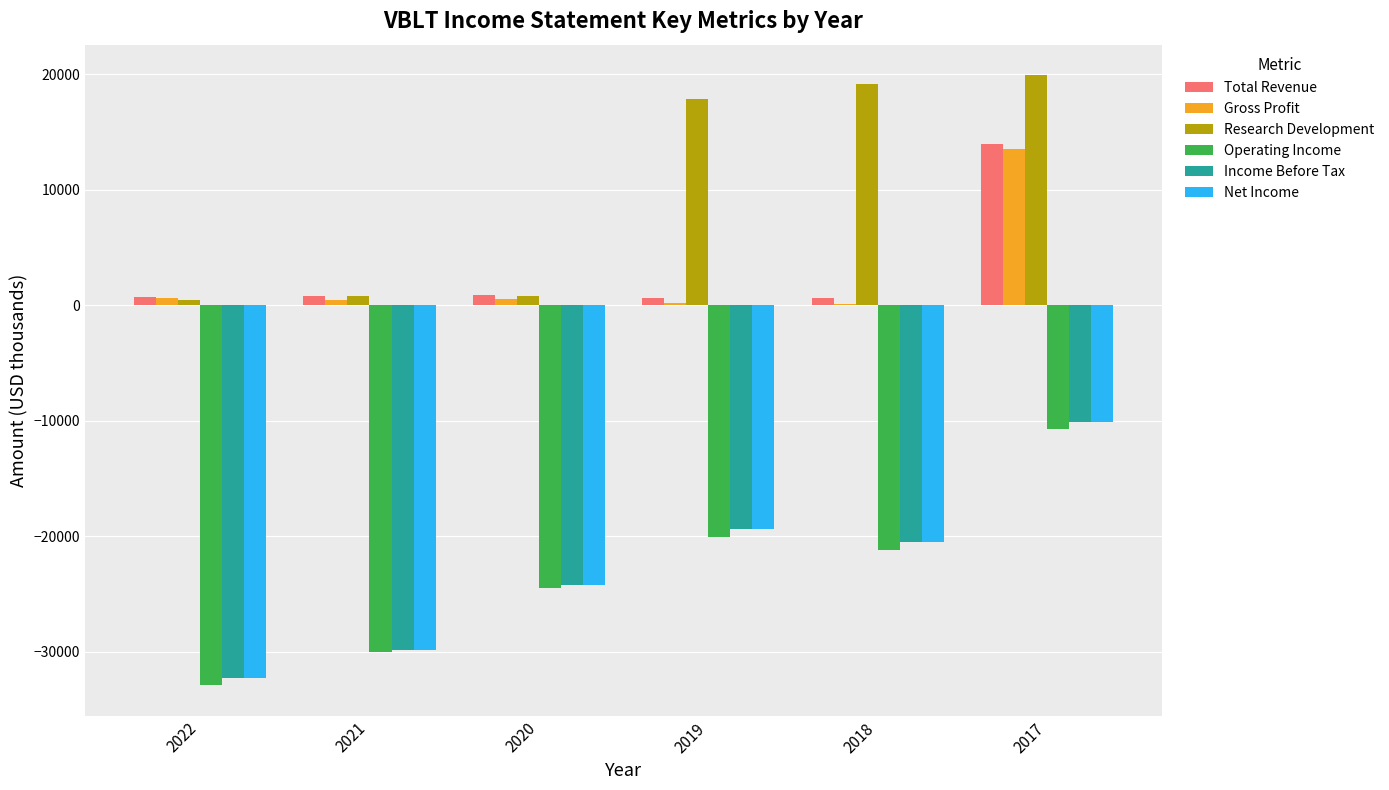

Which series has the largest total across all categories?

Research Development